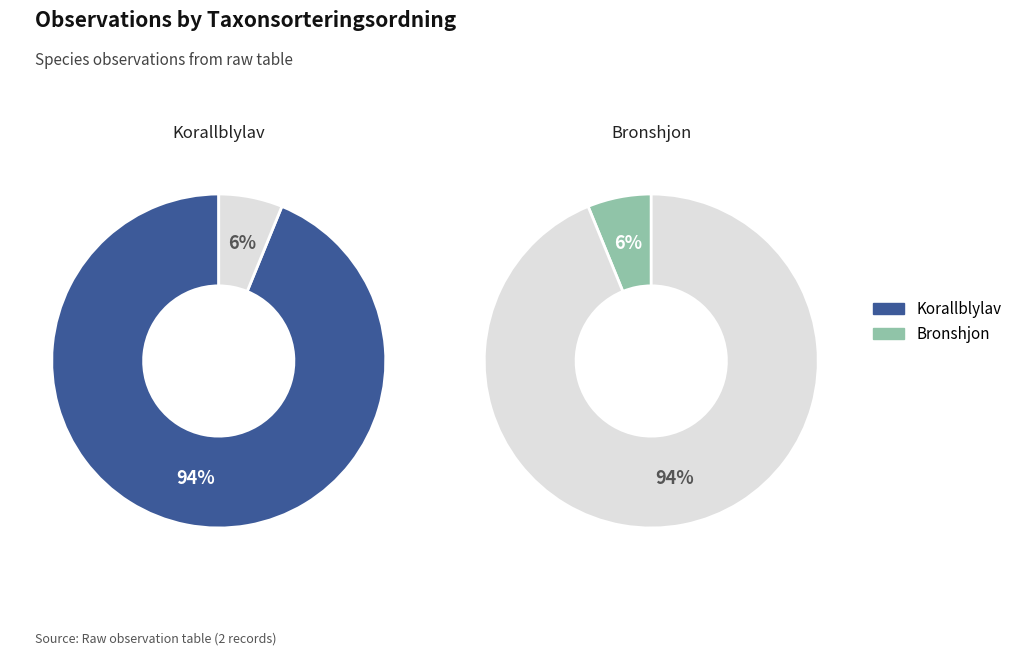

Rank the categories by value from lowest to highest.

Bronshjon, Korallblylav